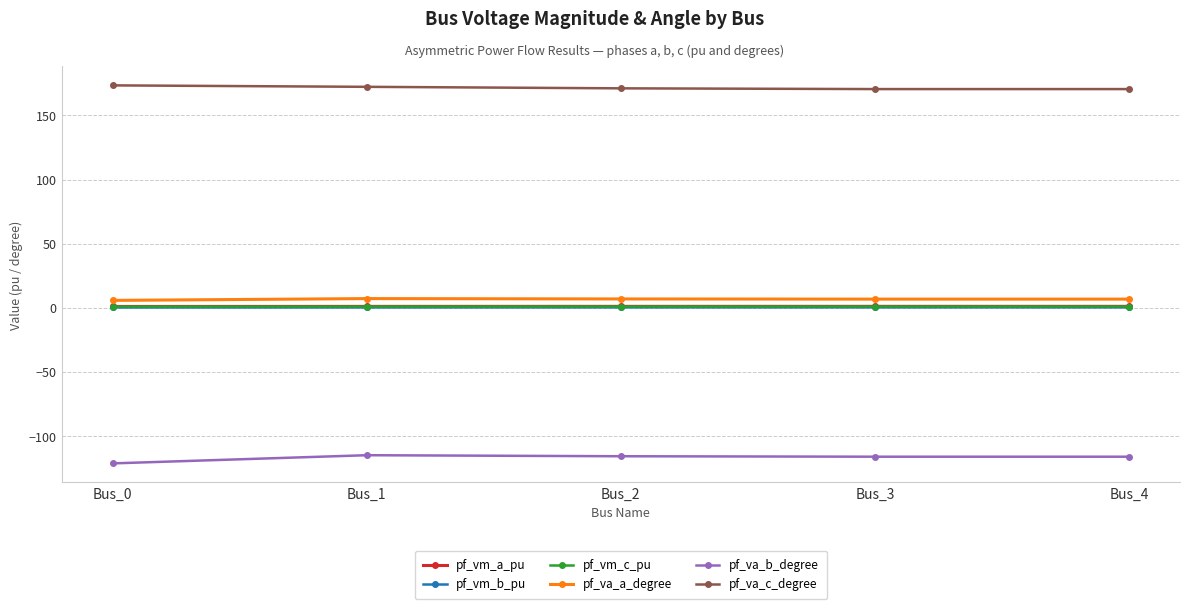

How many data points does each series have?

5